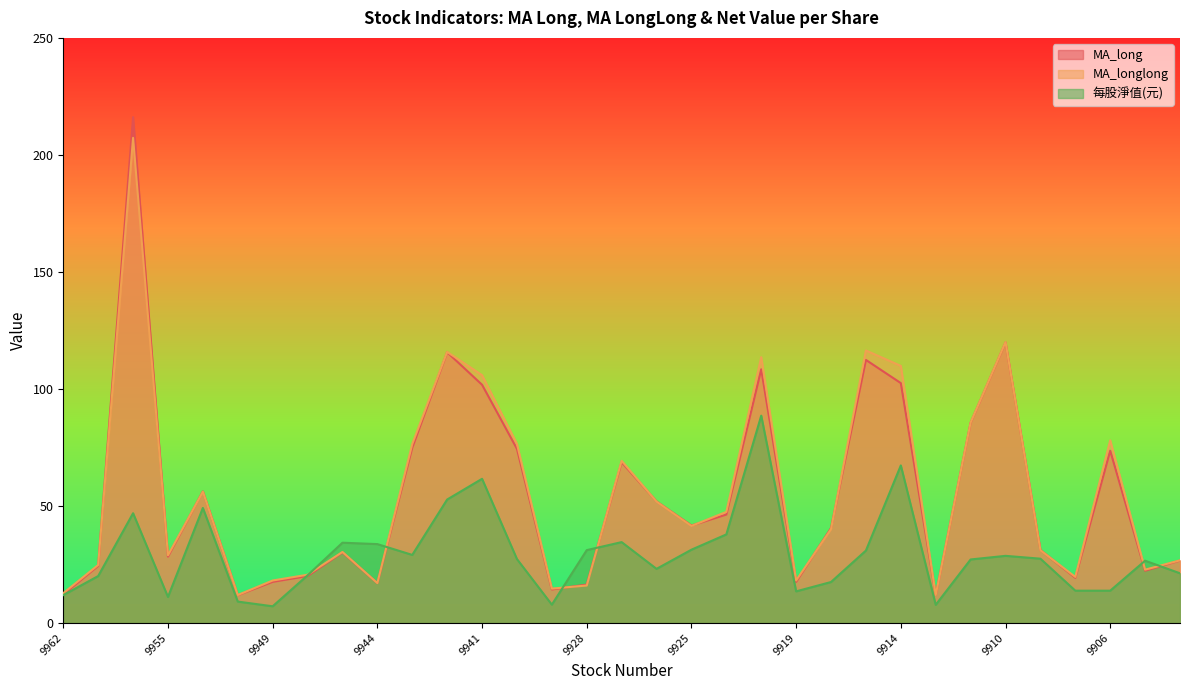

At which label is MA_long closest to 114?

9917